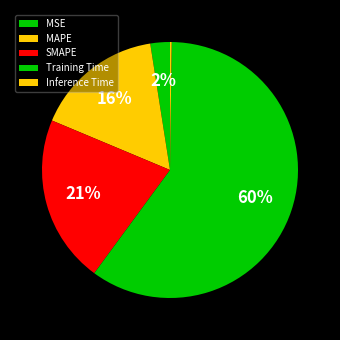

To the nearest percent, what percentage of the pie is Training Time?

60%